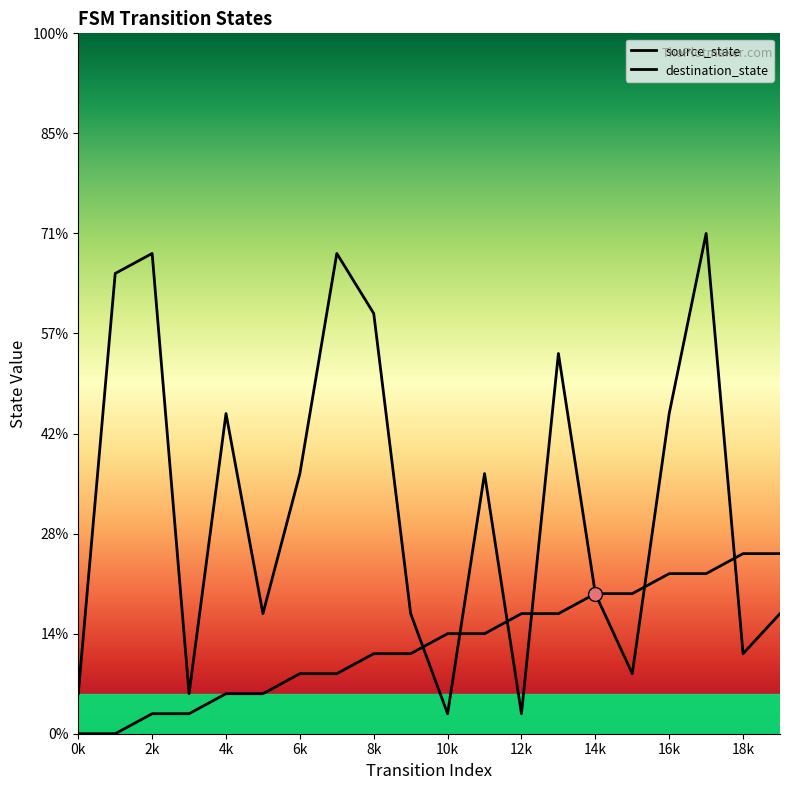

Which series has the widest spread of Y values?

destination_state